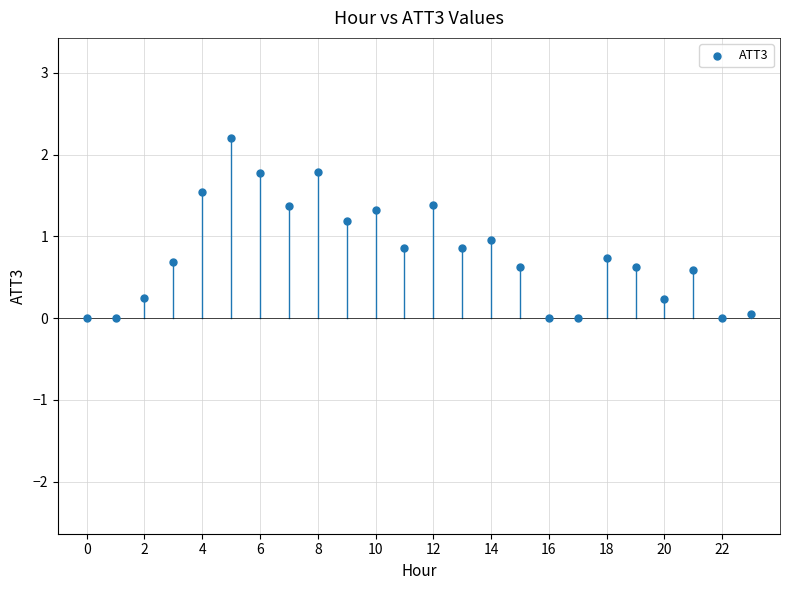

What is the range of Y values (max minus min)?

2.2